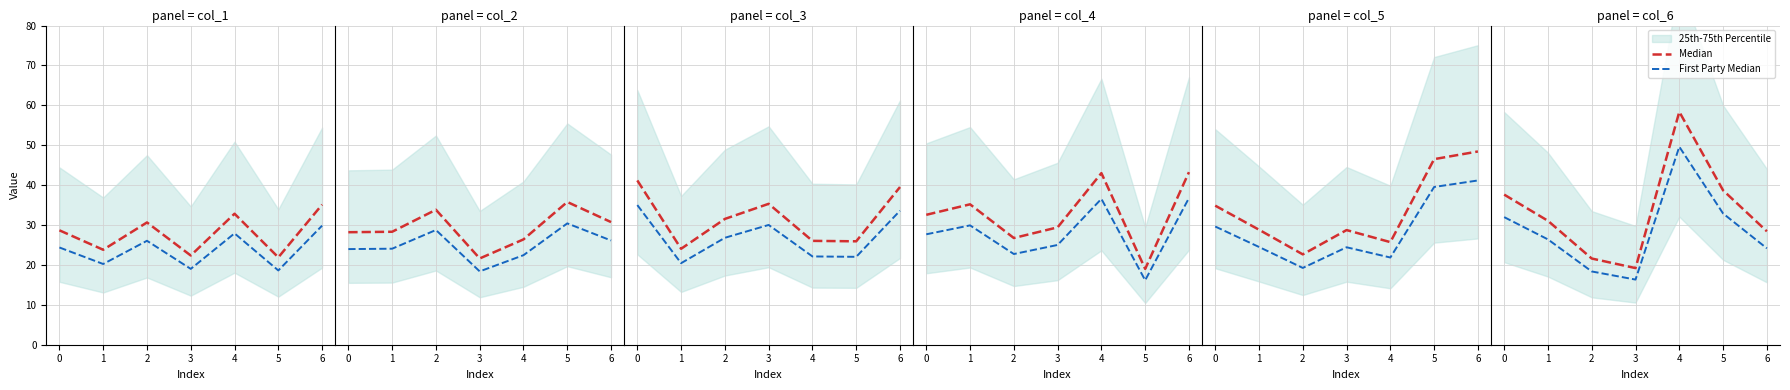

How many categories are shown in the chart?

7